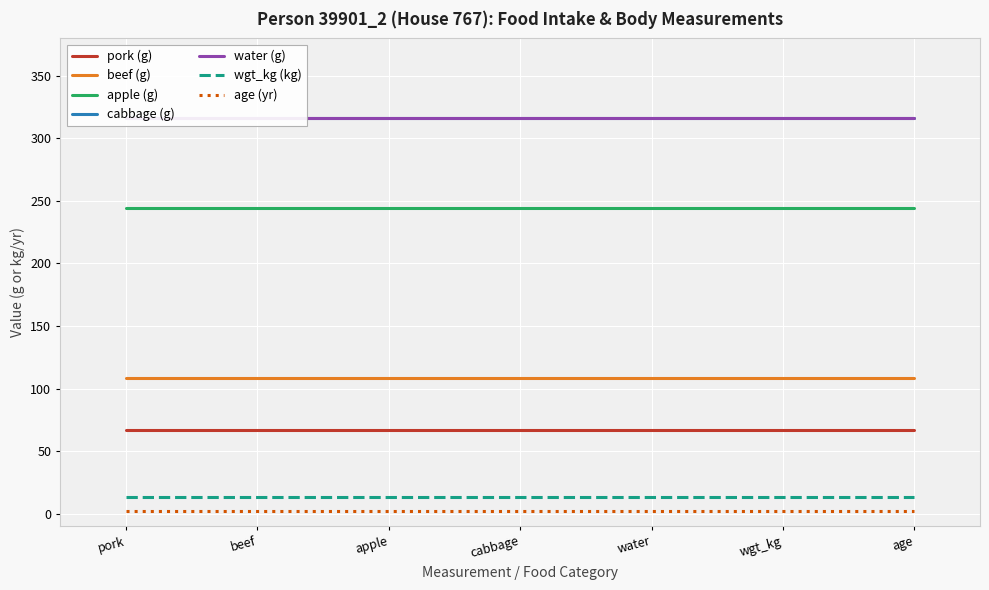

Rank the categories by value from lowest to highest.

age, wgt_kg, pork, beef, apple, cabbage, water